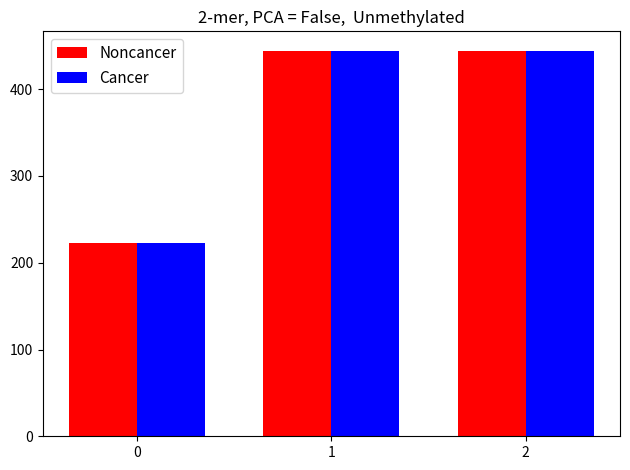

Reading right to left, list all the values displayed in this chart.

Noncancer: 2=444.4	1=444.4	0=222.2
Cancer: 2=444.4	1=444.4	0=222.2